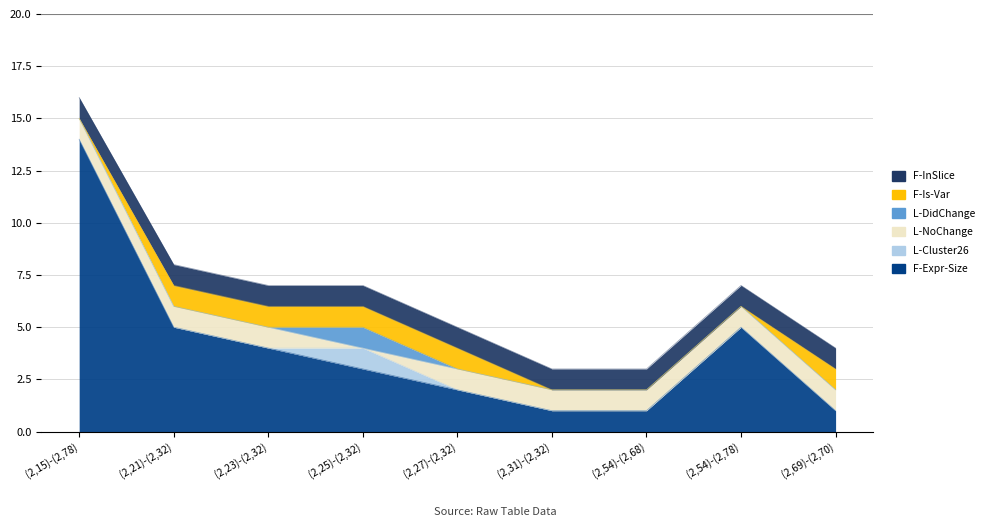

At which label does F-Is-Var reach its peak?

(2,21)-(2,32)